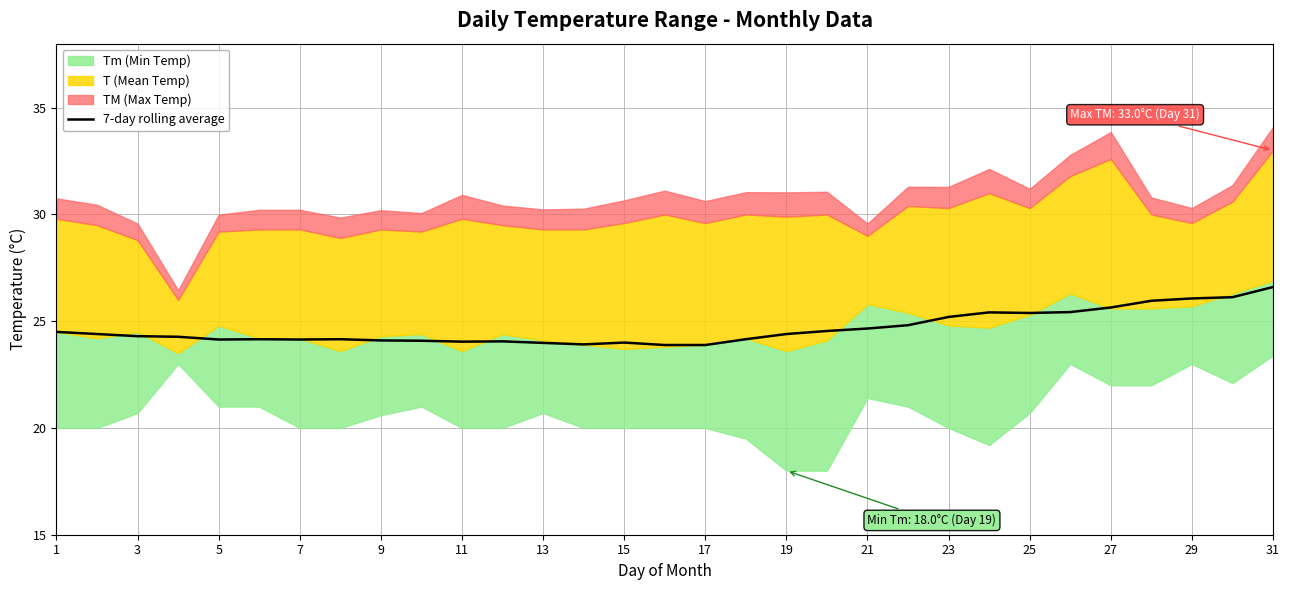

What is the lowest value of the 7-day rolling average series?

23.9